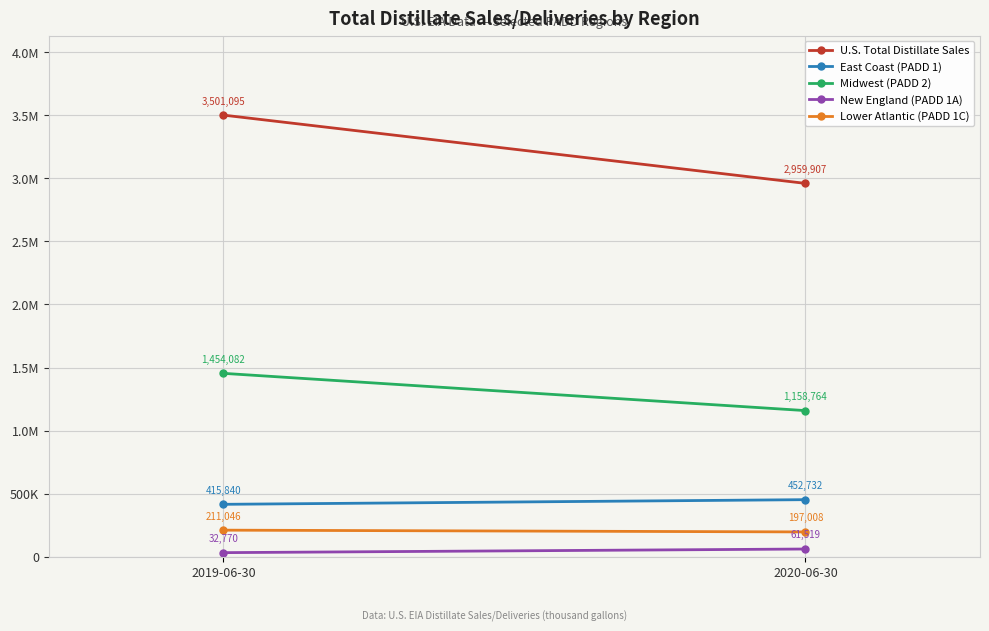

What is the value of the Midwest (PADD 2) point at the 2nd from the left?

1158764